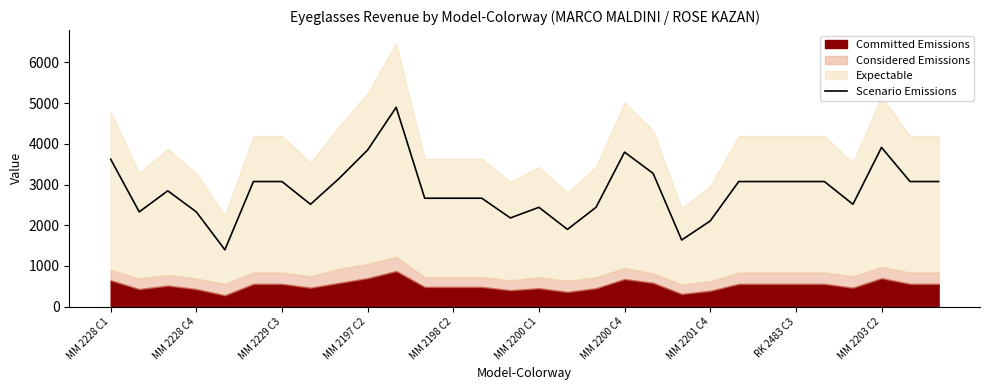

What is the smallest value displayed?

1397.1